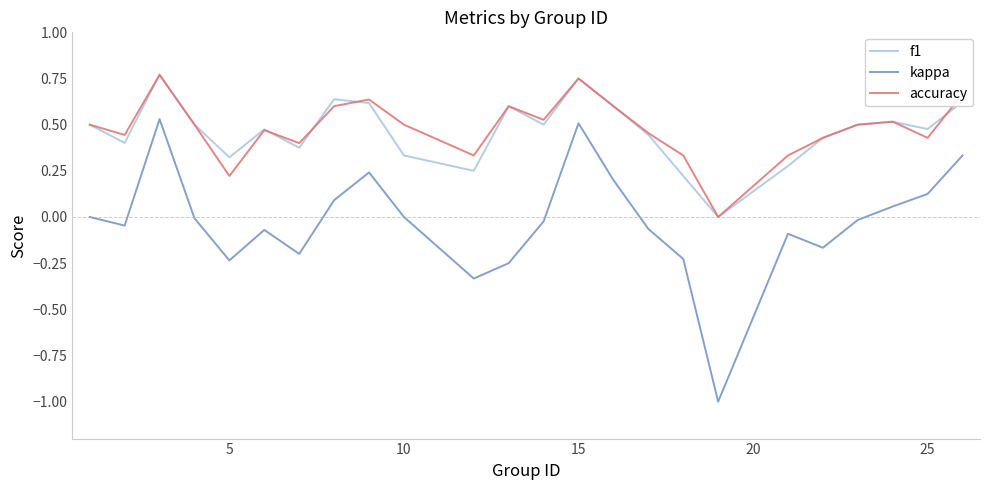

Which series has the widest spread of values?

kappa